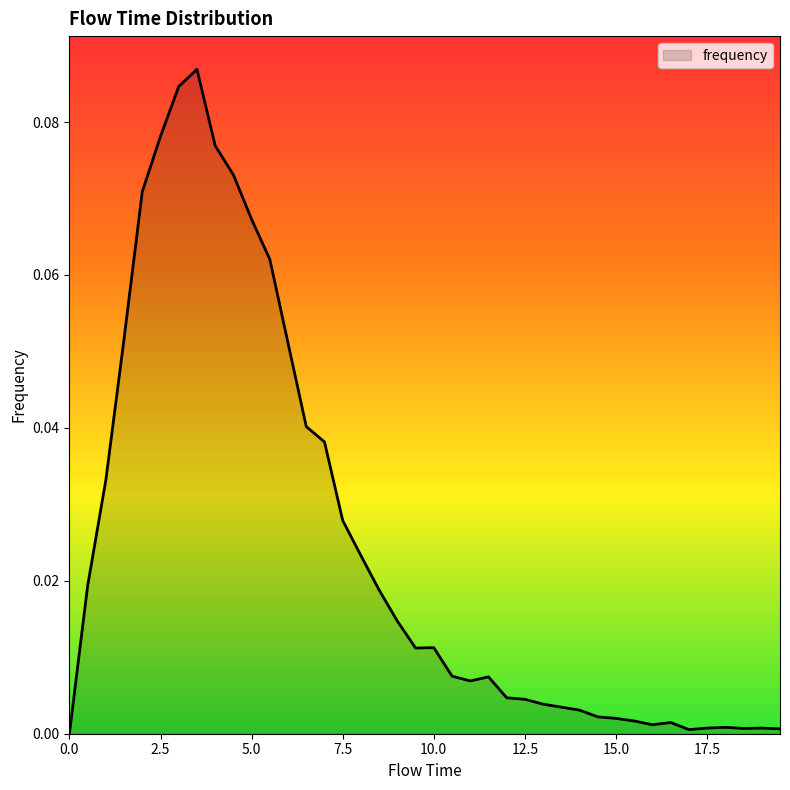

How many lines are shown in the chart?

1